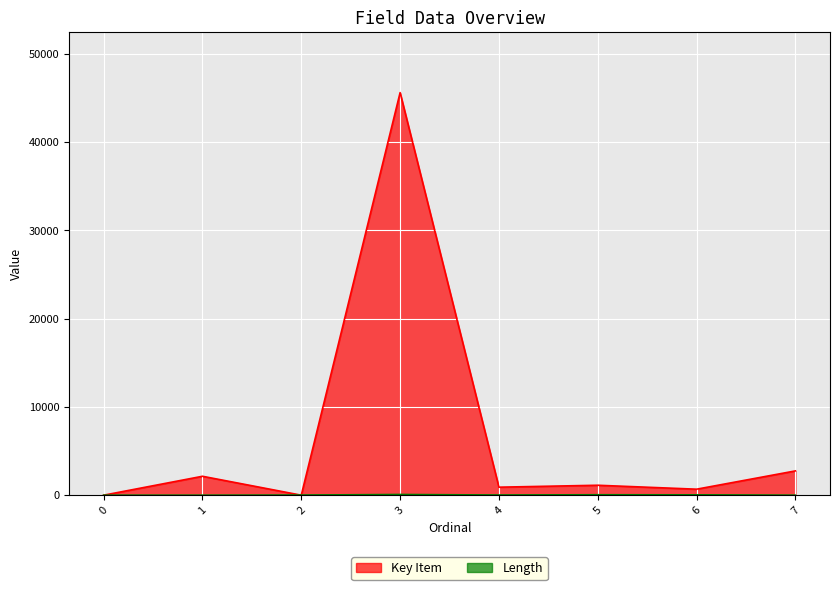

How many times do Key Item and Length cross each other?

3